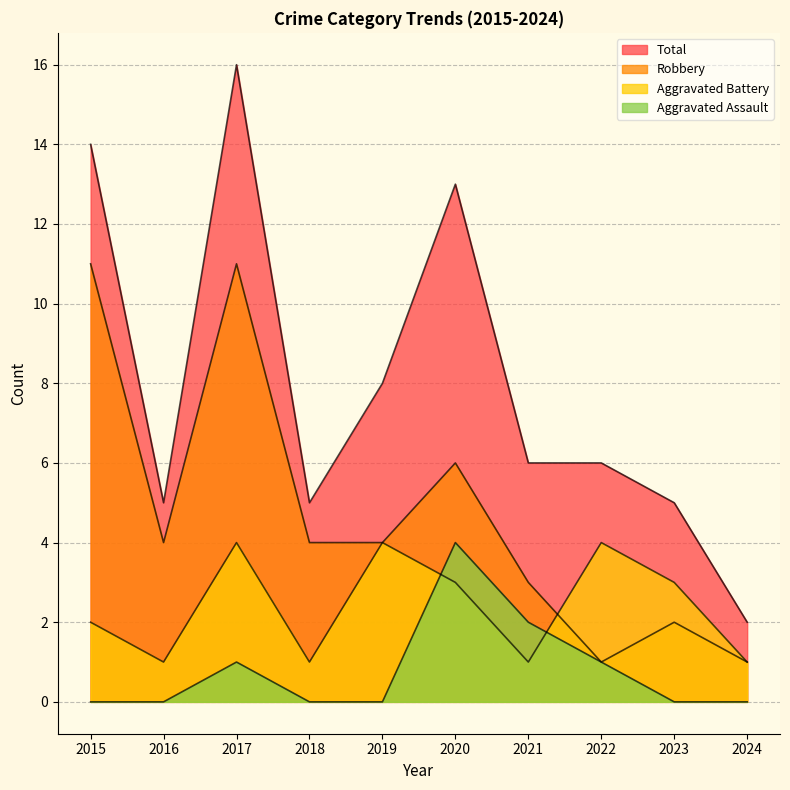

List the series in order of their overall mean, lowest first.

Aggravated Assault, Aggravated Battery, Robbery, Total